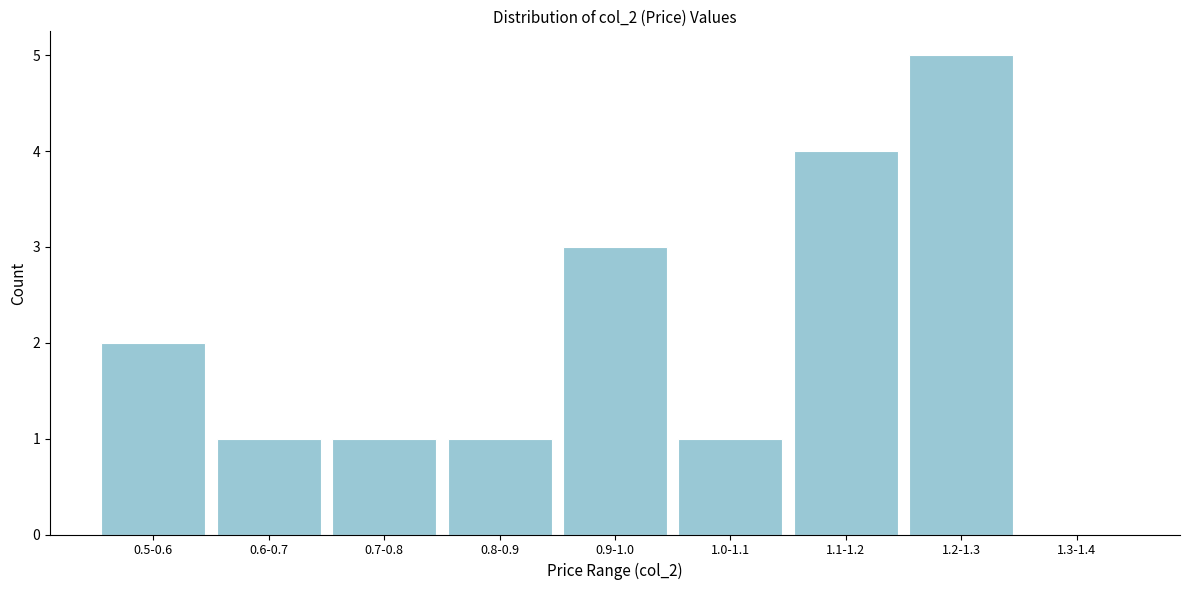

Reading left to right, what are all the values shown in this chart?

0.5-0.6=2	0.6-0.7=1	0.7-0.8=1	0.8-0.9=1	0.9-1.0=3	1.0-1.1=1	1.1-1.2=4	1.2-1.3=5	1.3-1.4=0